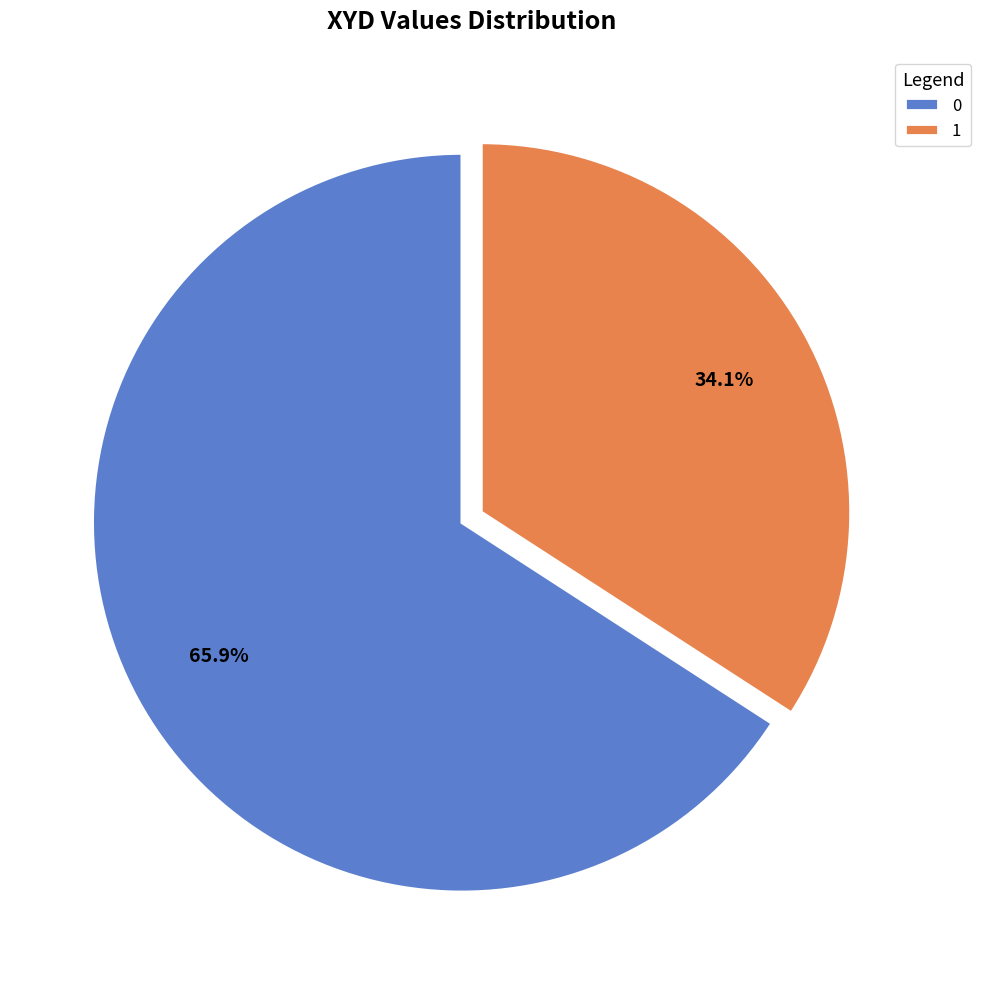

How many segments does this pie chart have?

2